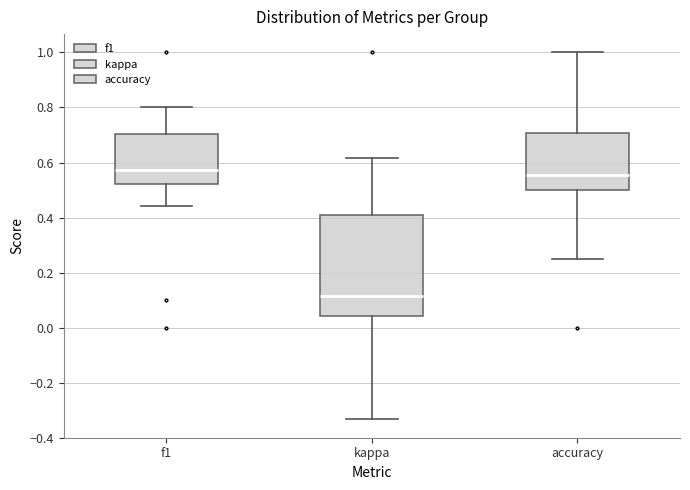

Comparing the boxes themselves (not the whiskers), which one is the tallest?

kappa